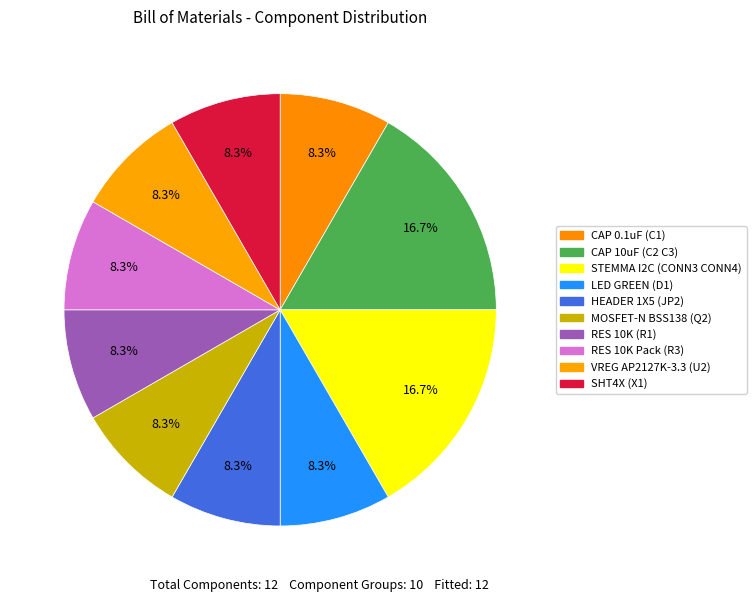

Count the number of slices in the pie.

10